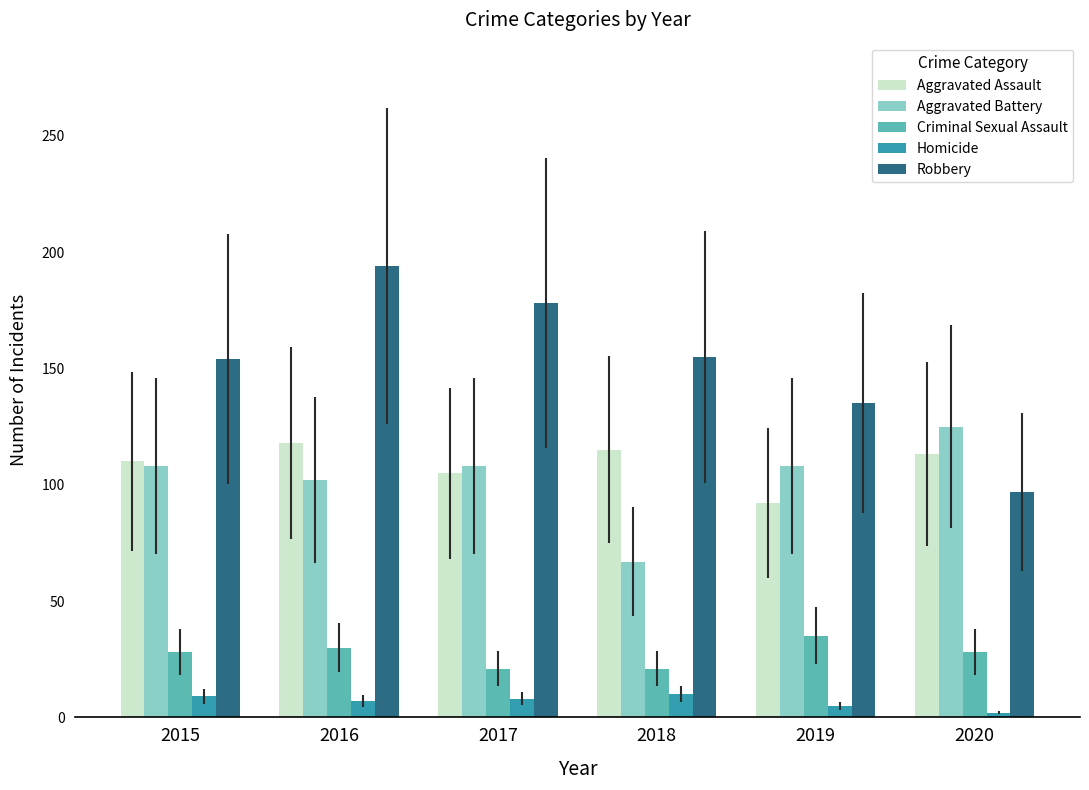

Which category has the highest value across all series?

2016